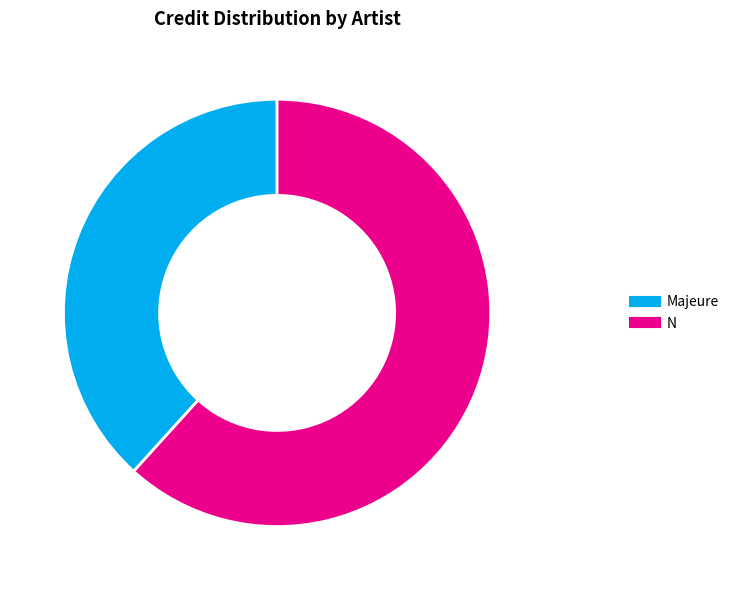

What is the largest slice in the pie chart?

N